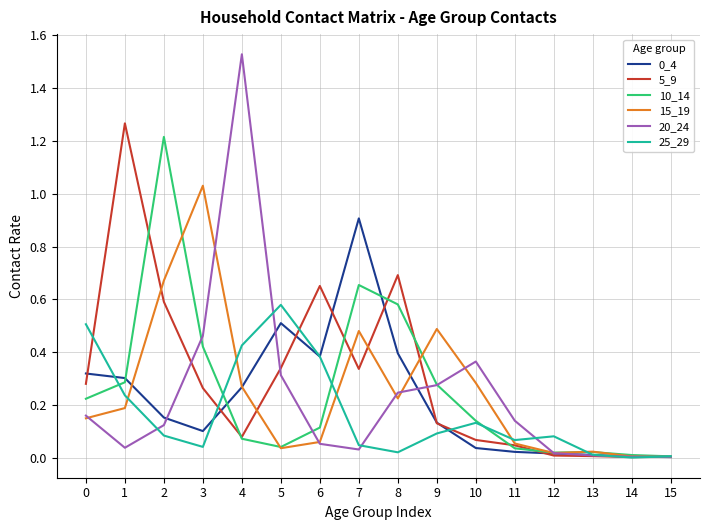

What is the total value across all series at 2?

2.8